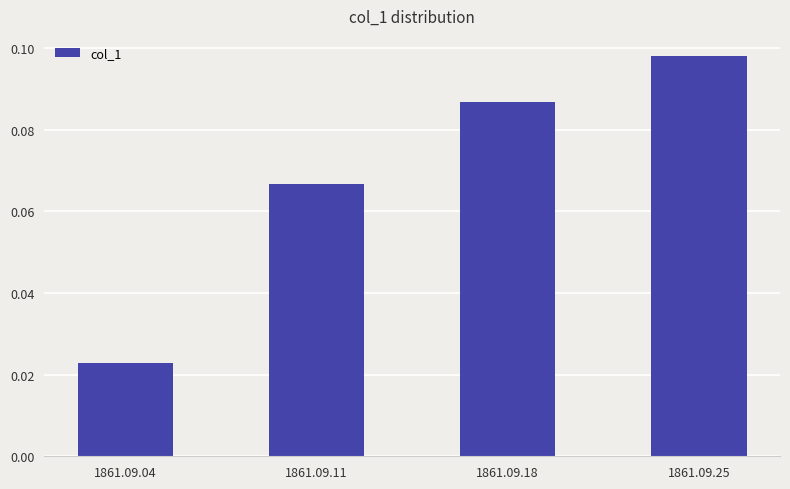

The value at 1861.09.25 is 0.2. True or false?

False